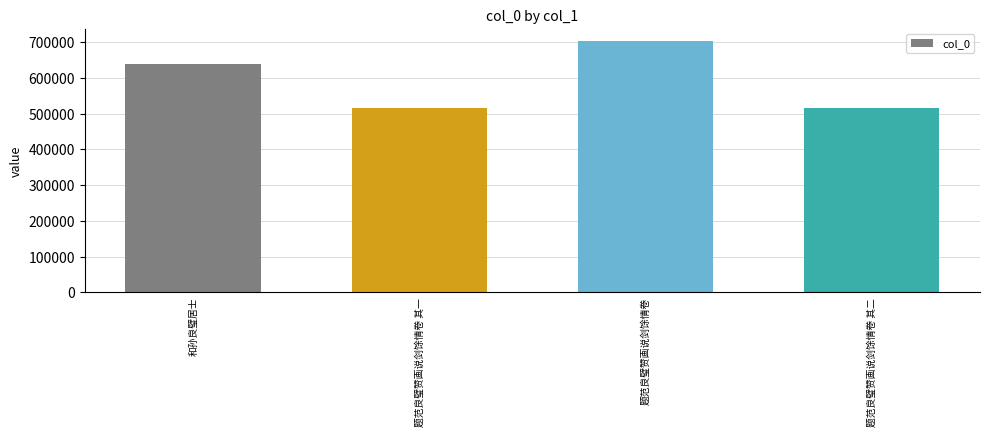

How many bars are there in total?

4